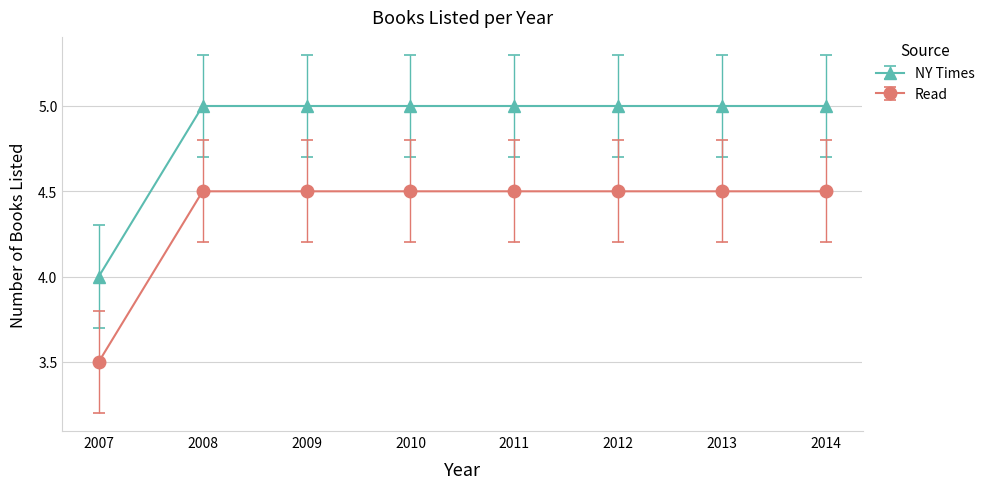

What is the value of the NY Times point at the 1st from the left?

4.0